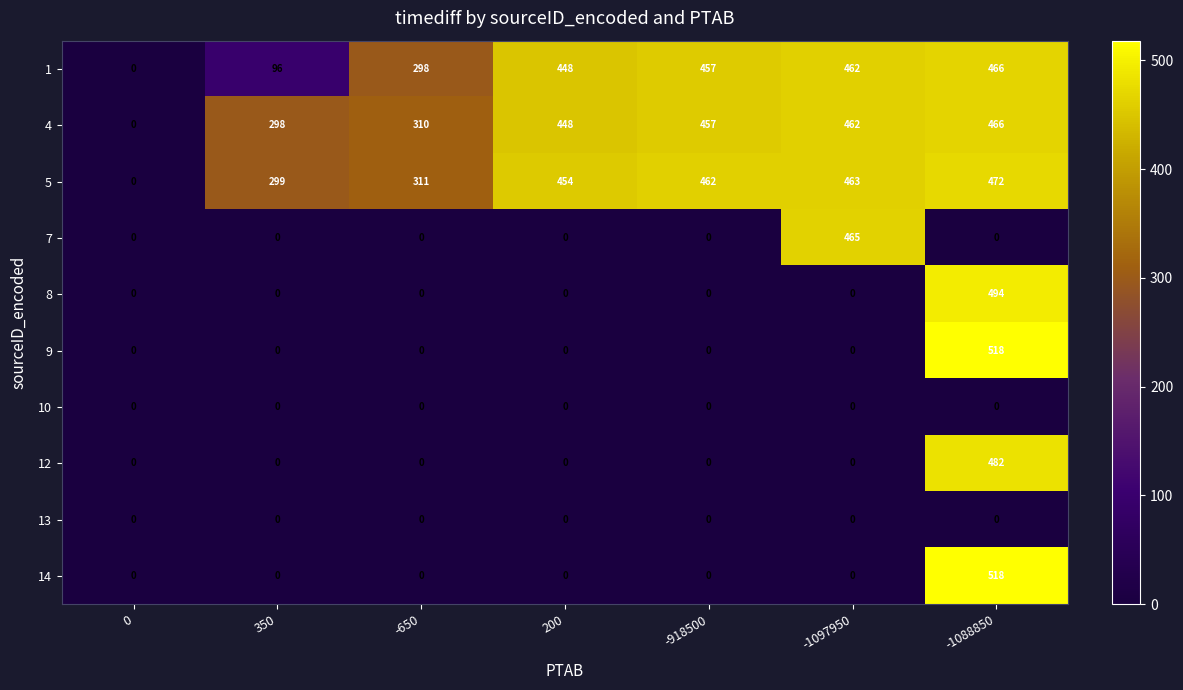

What is the difference between the 1 values at 350 and -918500?

361